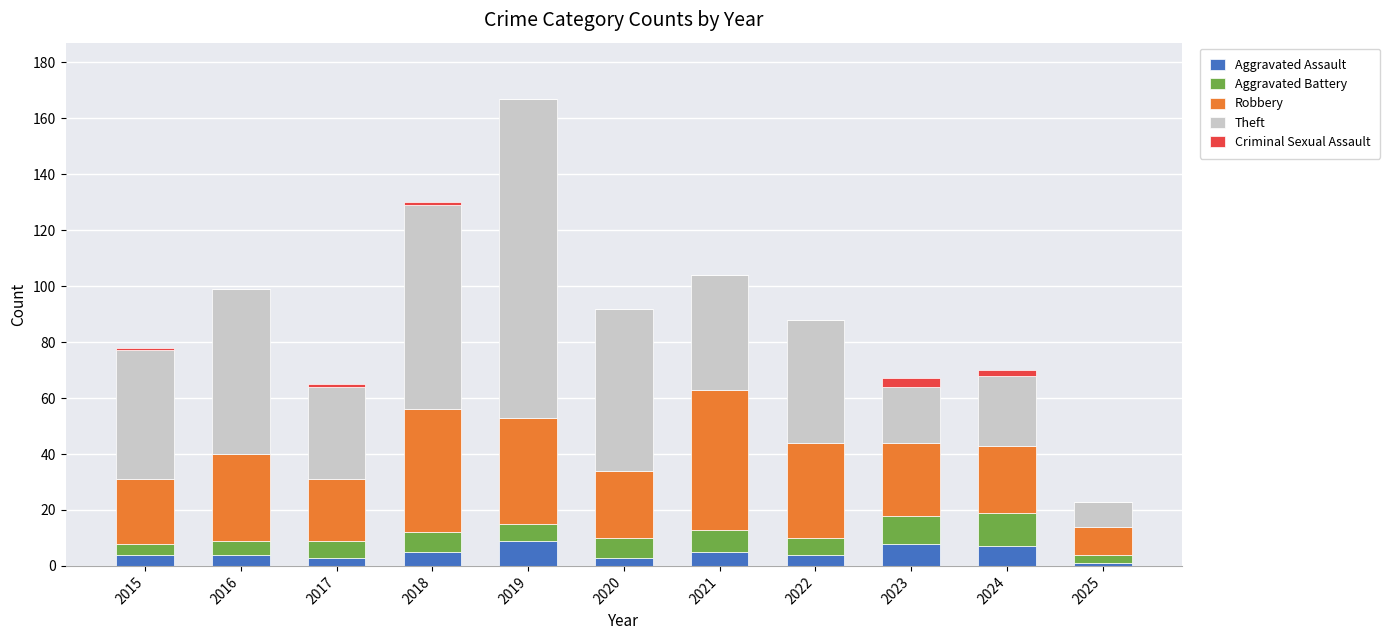

How many series are shown in this chart?

5